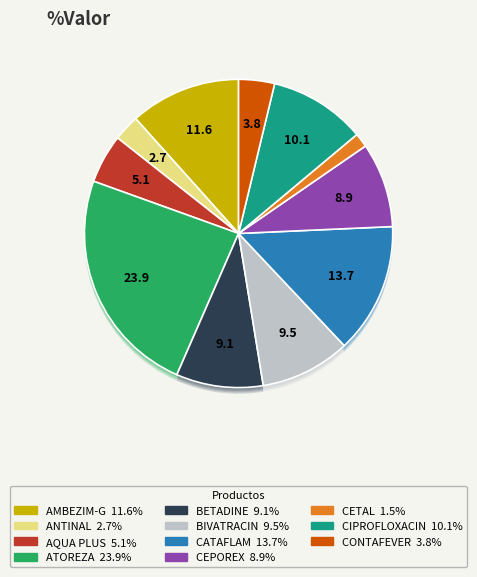

Which category has the biggest portion of the pie?

ATOREZA